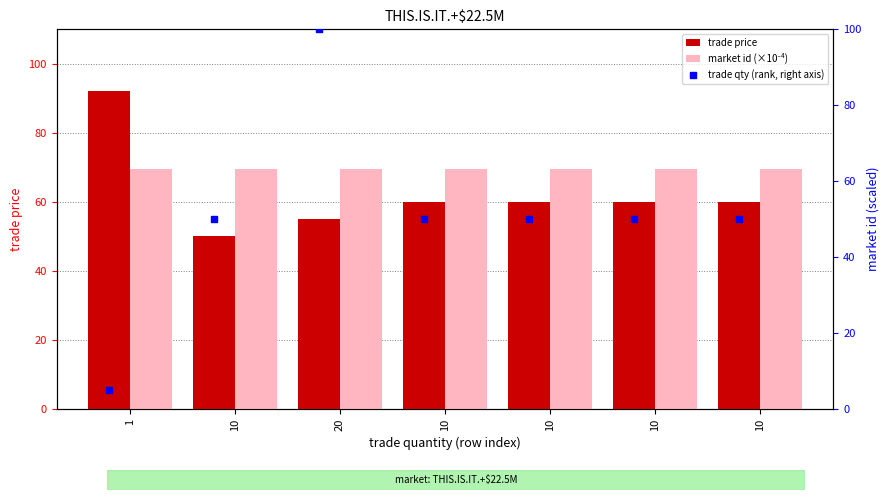

Which series has the largest total across all categories?

market id (×10⁻⁴)